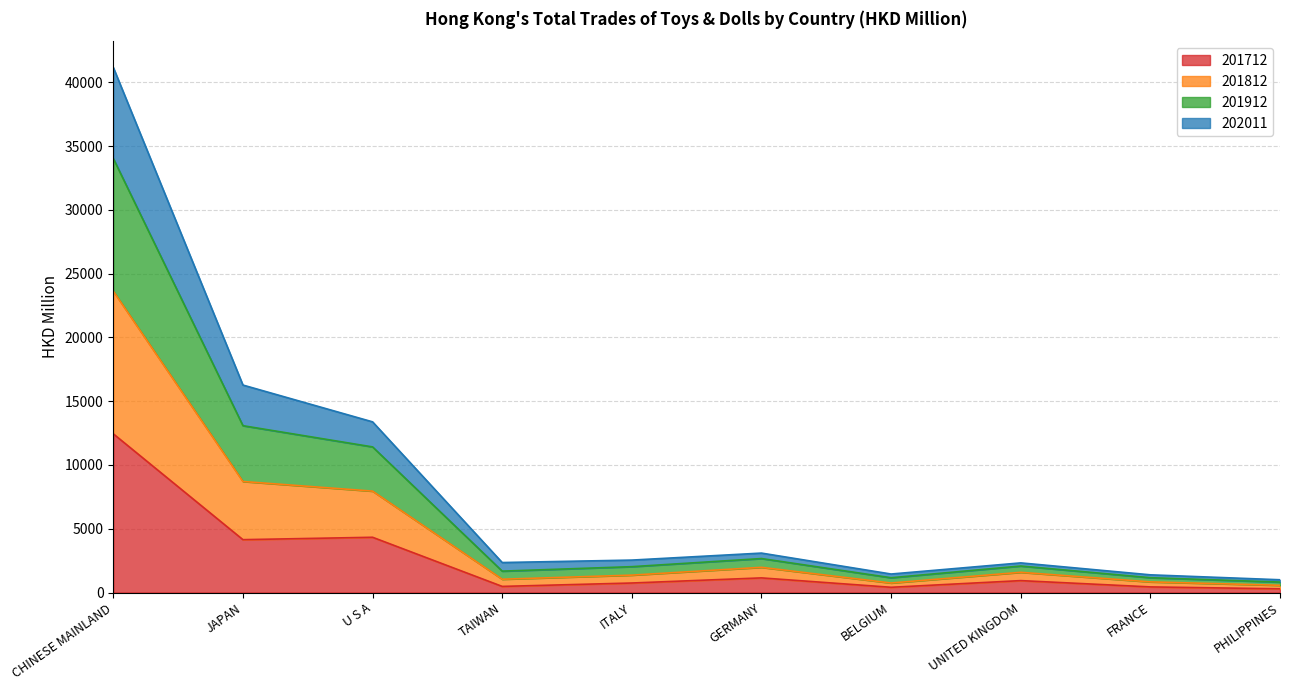

What is the highest value of the 201712 series?

12439.5